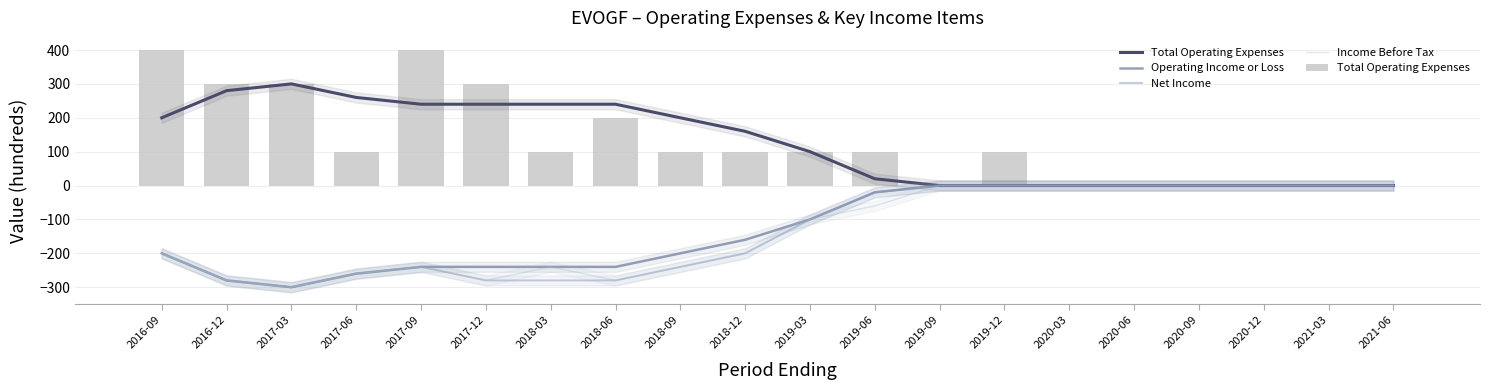

What are all the series names shown in the legend?

Total Operating Expenses, Operating Income or Loss, Net Income, Income Before Tax